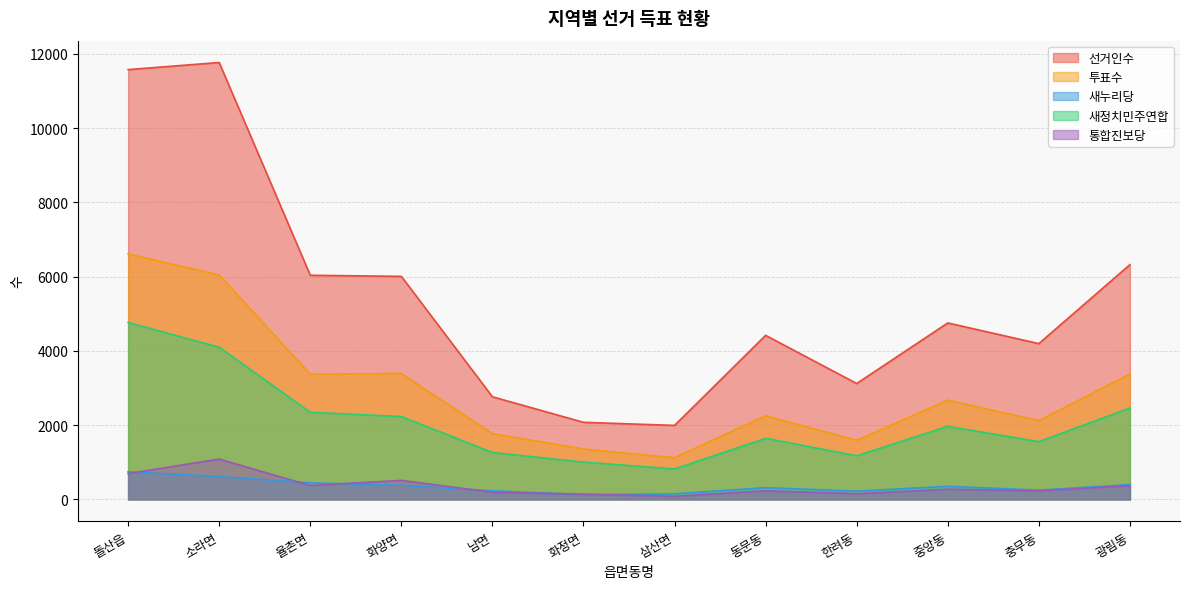

Rank the categories by 새누리당 value from highest to lowest.

돌산읍, 소라면, 율촌면, 광림동, 화양면, 중앙동, 동문동, 충무동, 남면, 한려동, 삼산면, 화정면